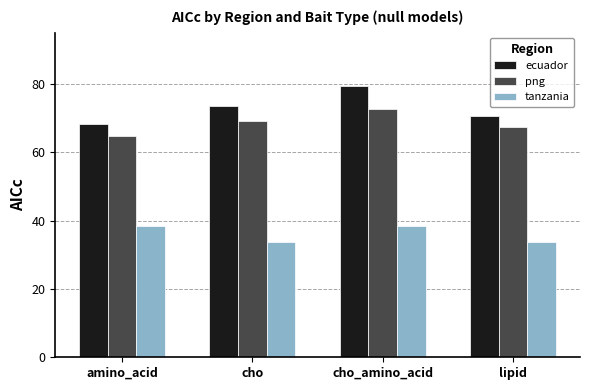

What is the value of the ecuador bar at the 2nd from the left?

73.6